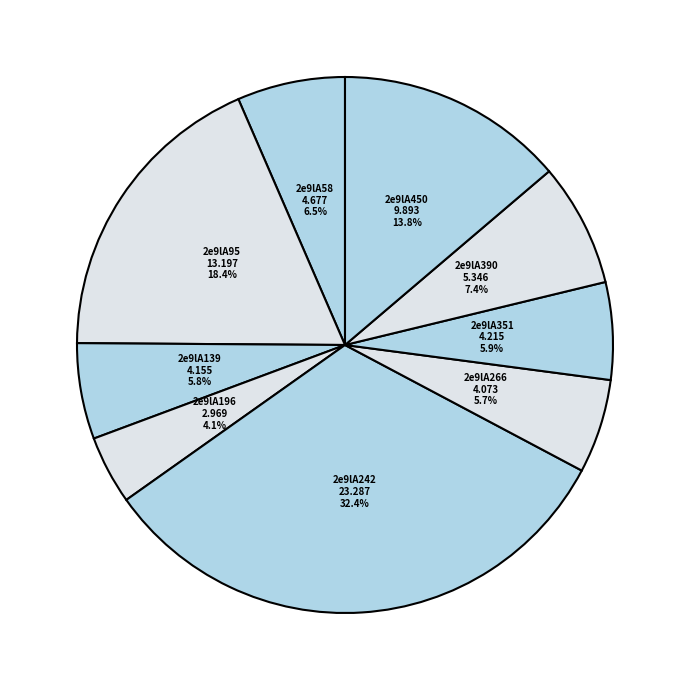

To the nearest percent, what portion does 2e9lA196 represent?

4%